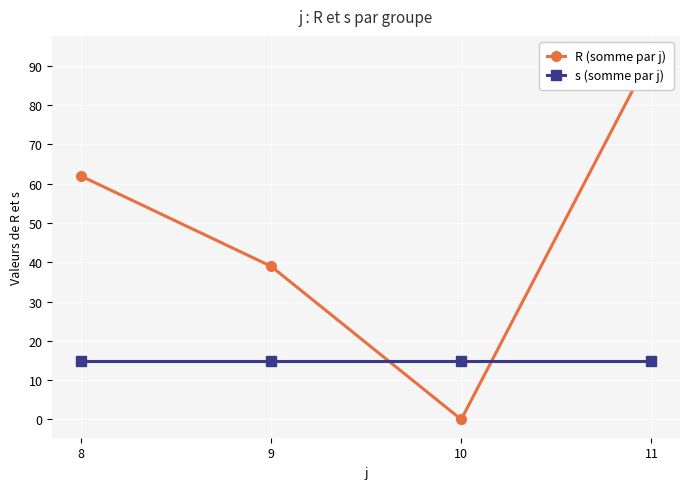

Reading left to right, list all the values displayed in this chart.

R (somme par j): 8=62	9=39	10=0	11=93
s (somme par j): 8=15	9=15	10=15	11=15